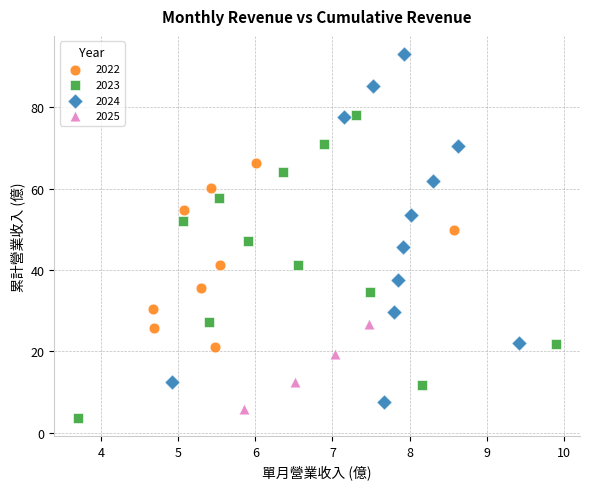

Which series reaches the maximum Y coordinate?

2024